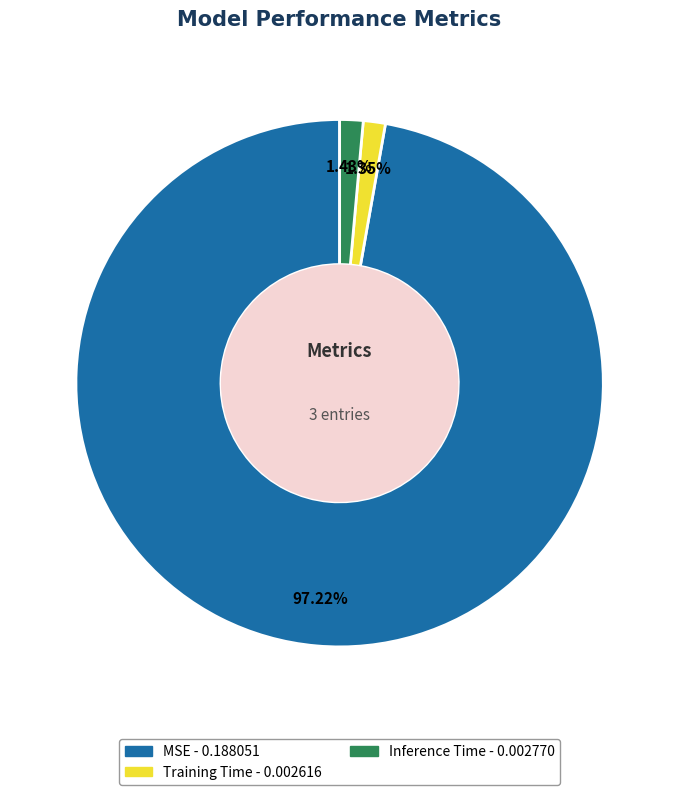

What is the largest slice in the pie chart?

MSE